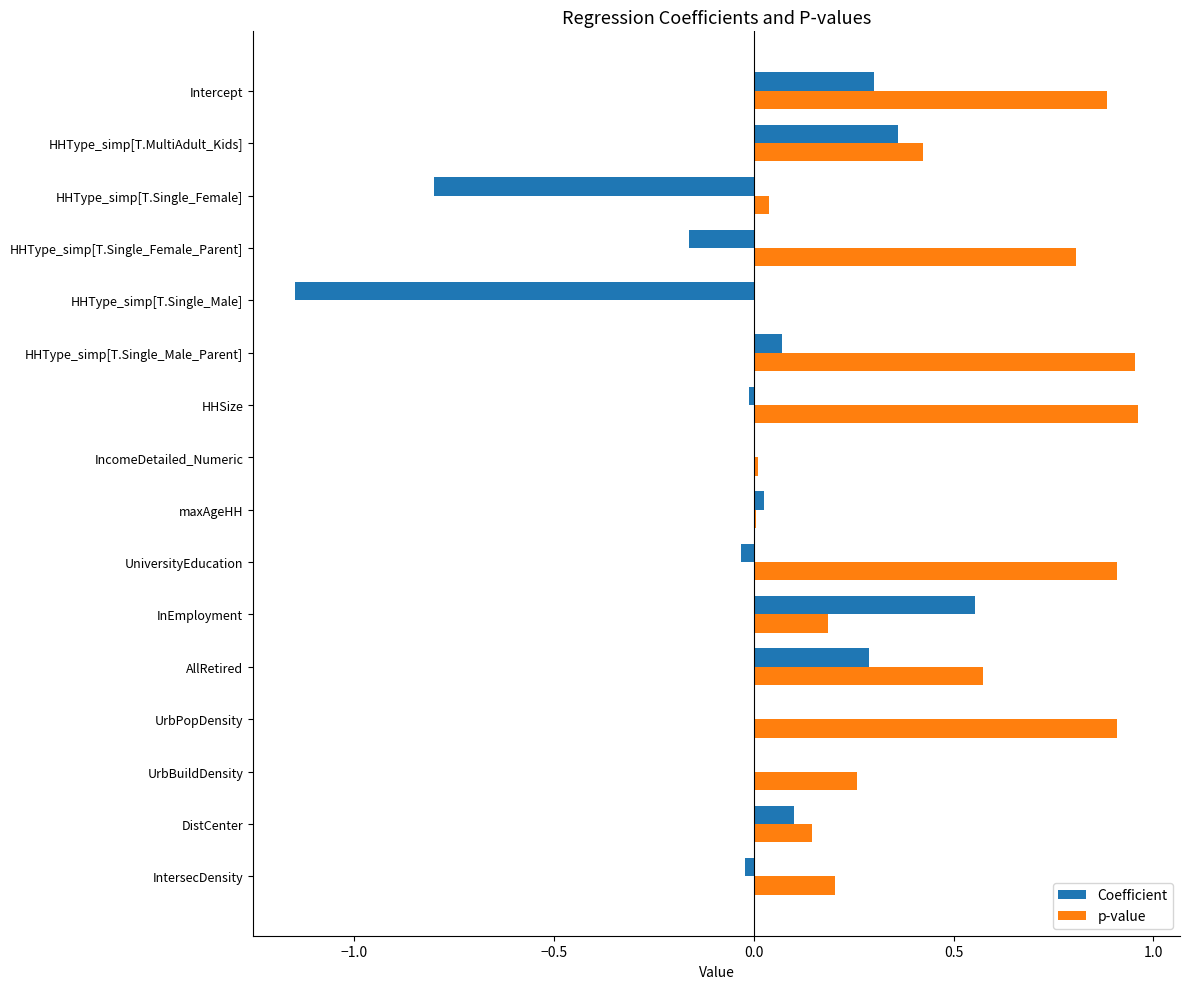

Which series has the widest spread of values?

Coefficient